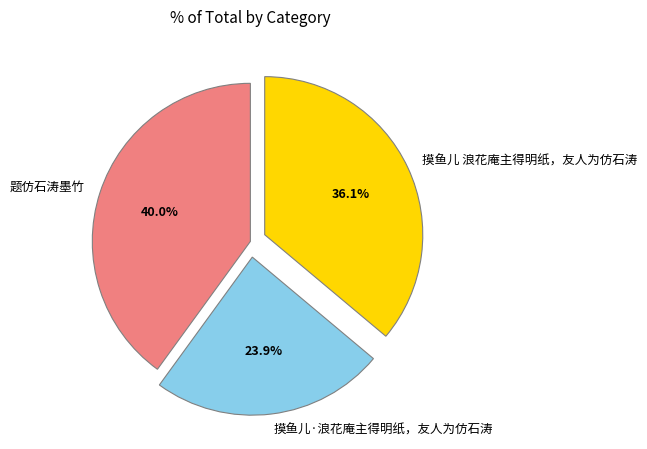

Is there a majority slice in this chart?

No